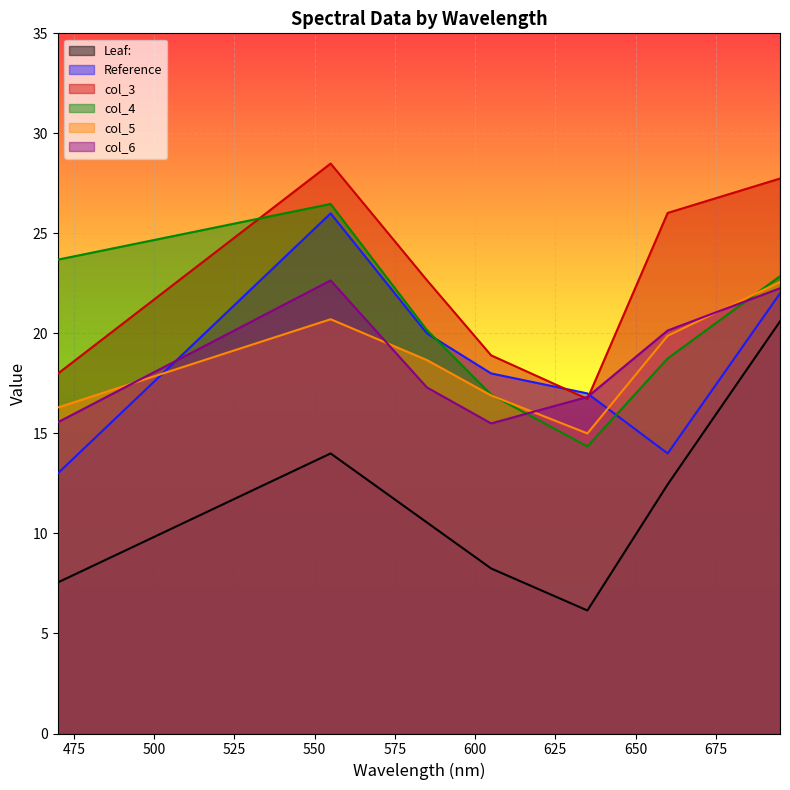

How many lines are shown in the chart?

6